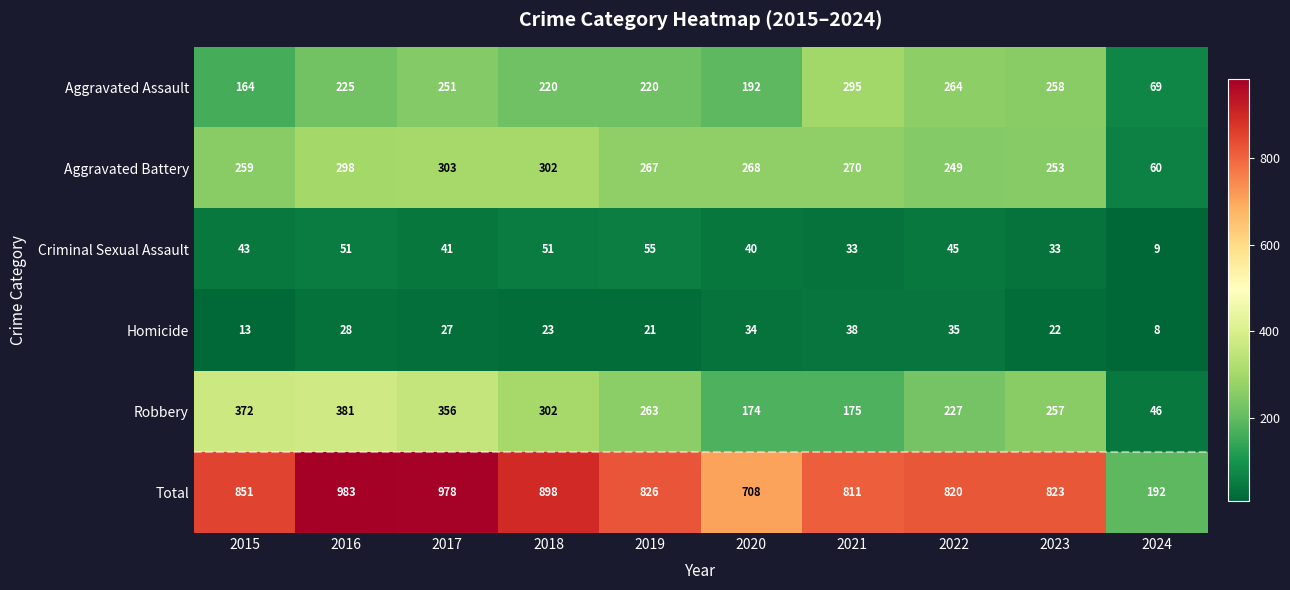

Which label corresponds to the smallest value in the chart?

2024